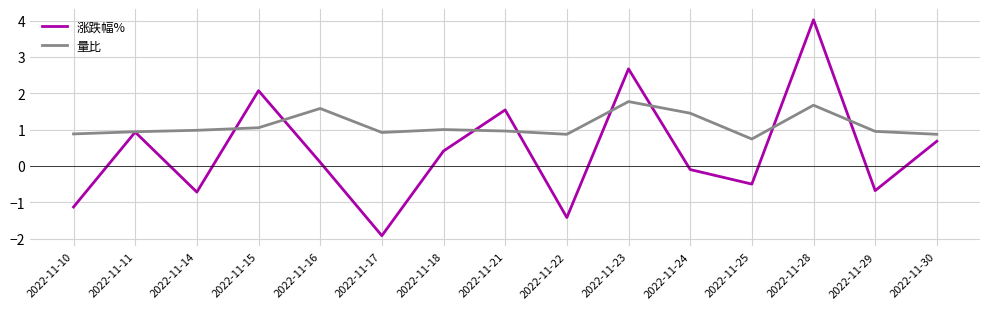

How many categories are shown in the chart?

15